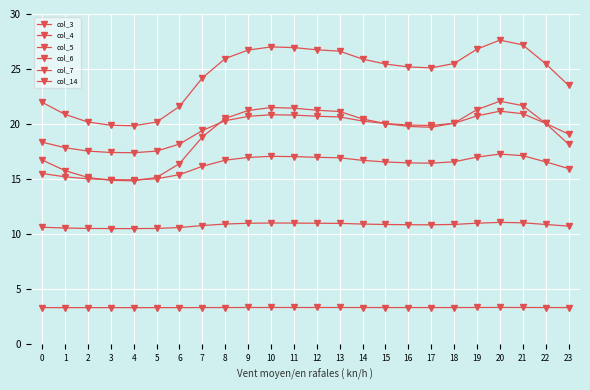

True or false: col_3 and col_5 intersect in this chart.

False